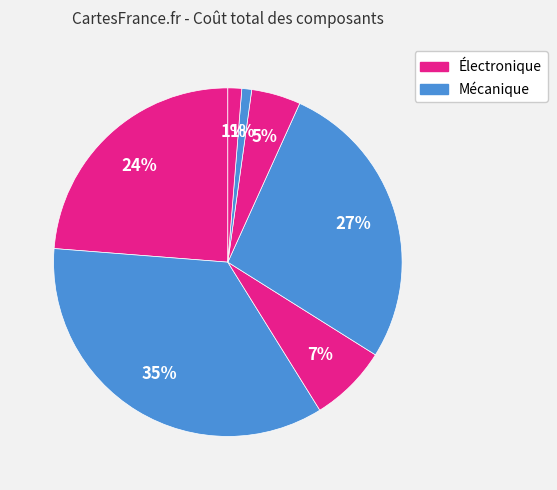

How many slices are in this pie chart?

7